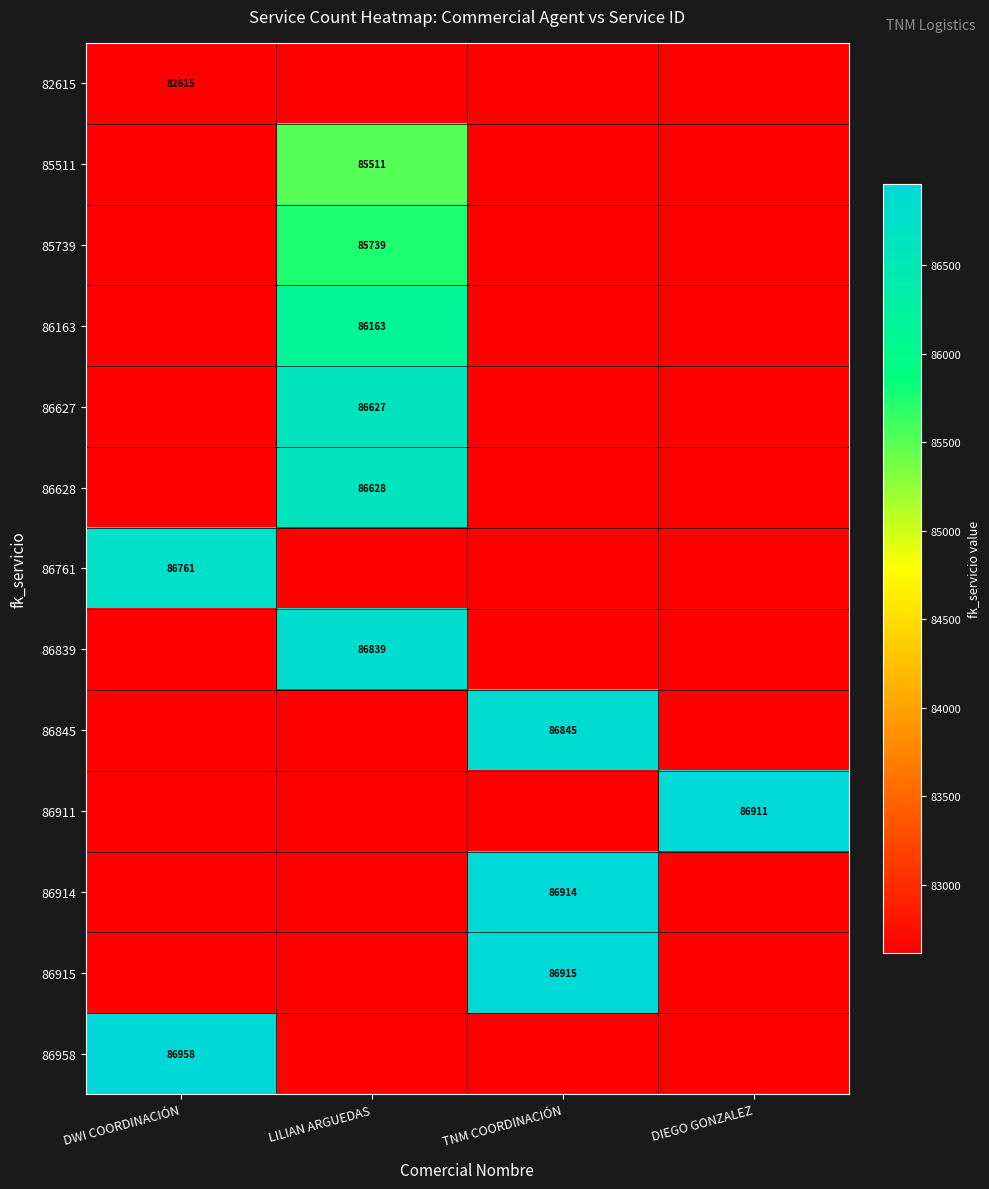

The 86163 series shows 86163 at LILIAN ARGUEDAS. True or false?

True